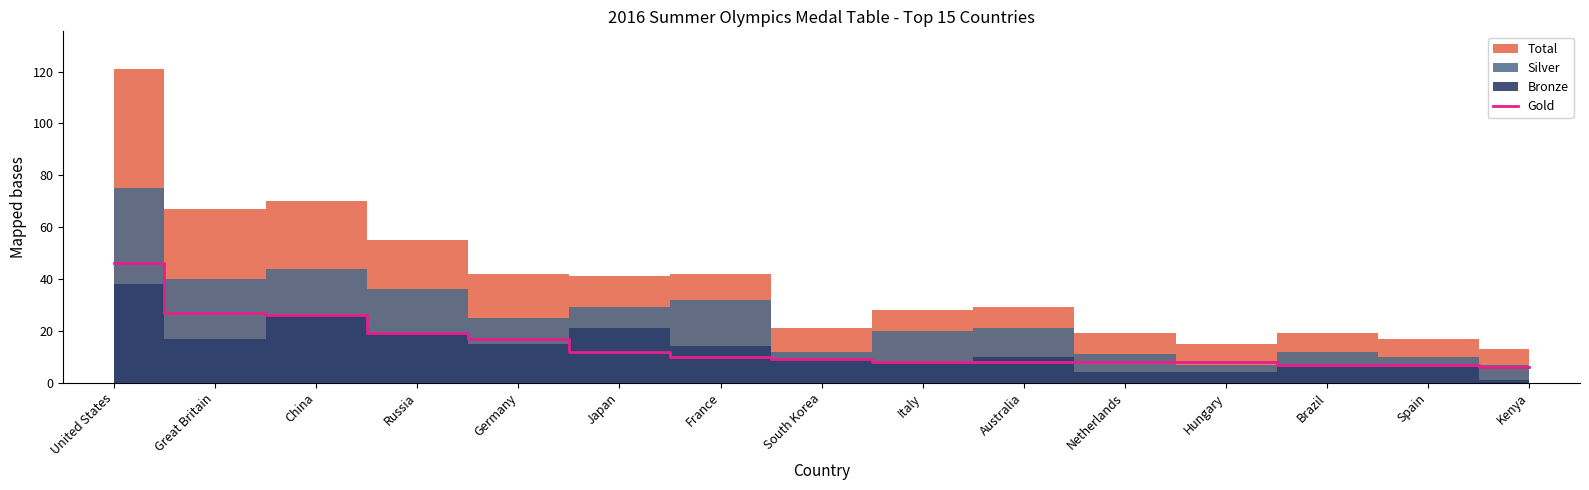

Reading left to right, list all the values displayed in this chart.

46	27	26	19	17	12	10	9	8	8	8	8	7	7	6